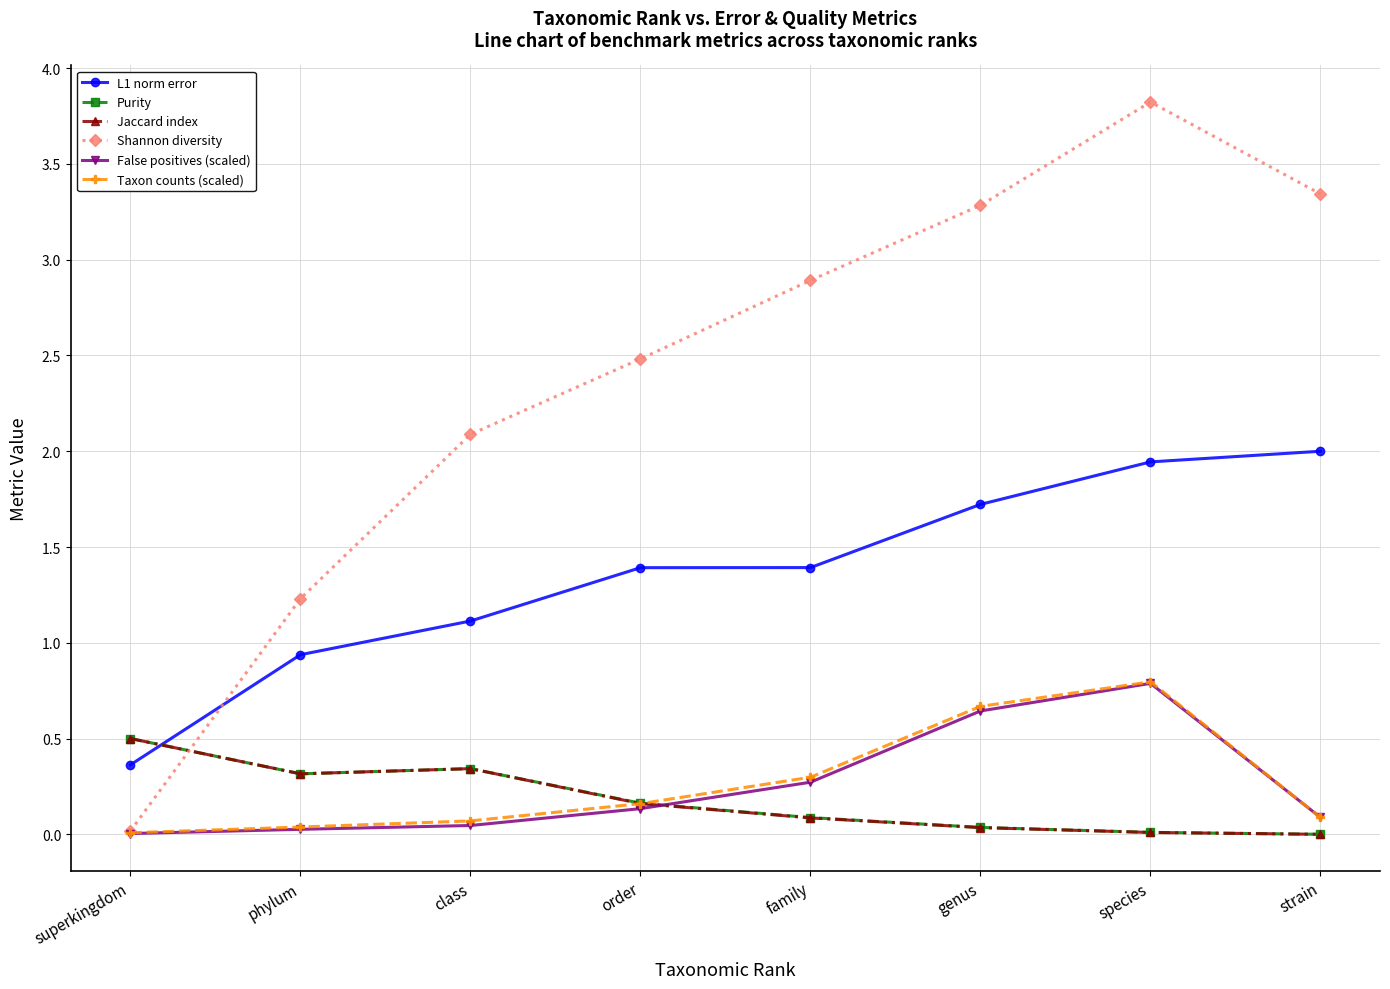

Is the value of Purity at class greater than the value of False positives (scaled) at class?

Yes